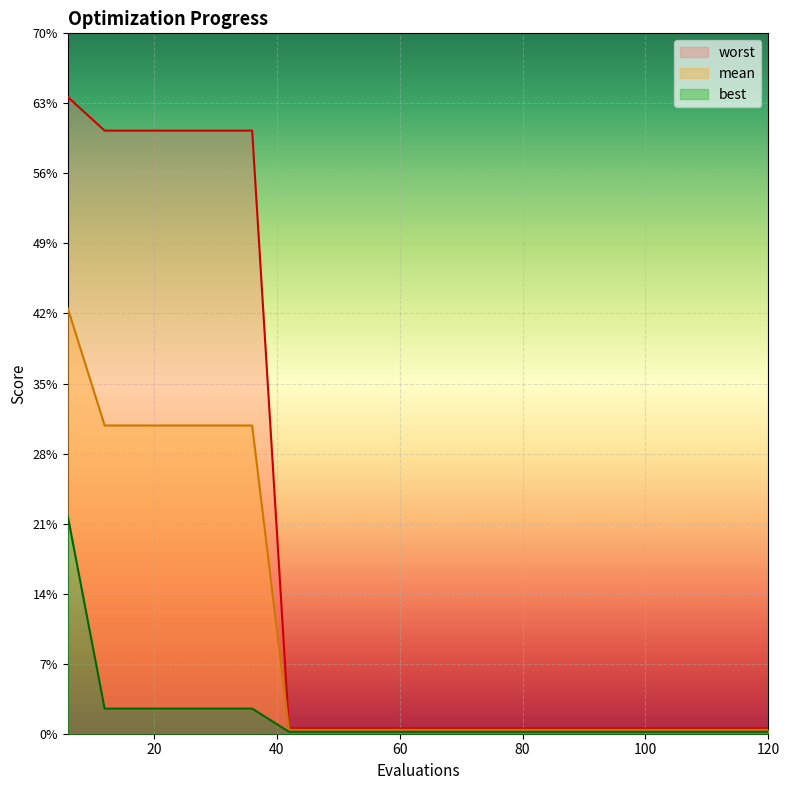

Reading left to right, extract all data points from this chart.

mean: 6=0.4	12=0.3	18=0.3	24=0.3	30=0.3	36=0.3	42=0.0	48=0.0	54=0.0	60=0.0	66=0.0	72=0.0	78=0.0	84=0.0	90=0.0	96=0.0	102=0.0	108=0.0	114=0.0	120=0.0
best: 6=0.2	12=0.0	18=0.0	24=0.0	30=0.0	36=0.0	42=0.0	48=0.0	54=0.0	60=0.0	66=0.0	72=0.0	78=0.0	84=0.0	90=0.0	96=0.0	102=0.0	108=0.0	114=0.0	120=0.0
worst: 6=0.6	12=0.6	18=0.6	24=0.6	30=0.6	36=0.6	42=0.0	48=0.0	54=0.0	60=0.0	66=0.0	72=0.0	78=0.0	84=0.0	90=0.0	96=0.0	102=0.0	108=0.0	114=0.0	120=0.0